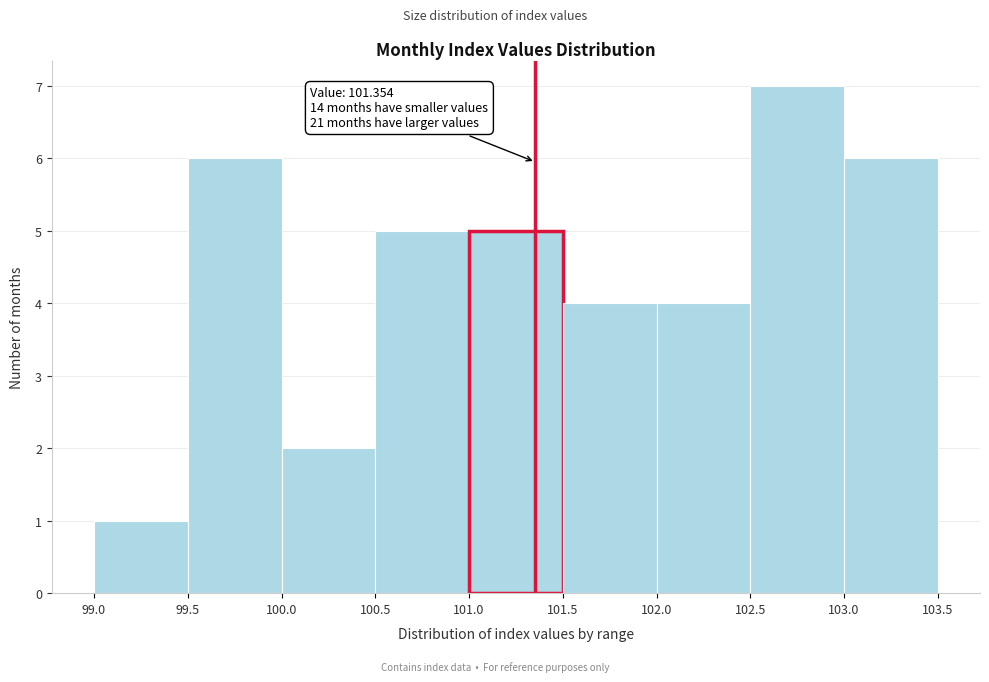

Which range on the x-axis has the tallest bar?

102.5 to 103.0